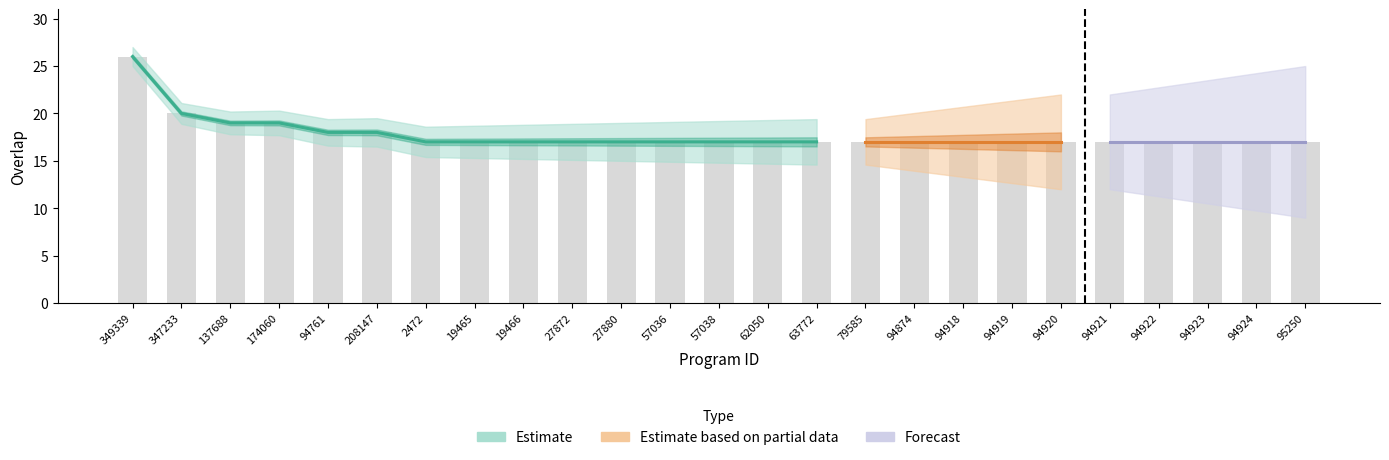

What is the maximum value shown in the chart?

26